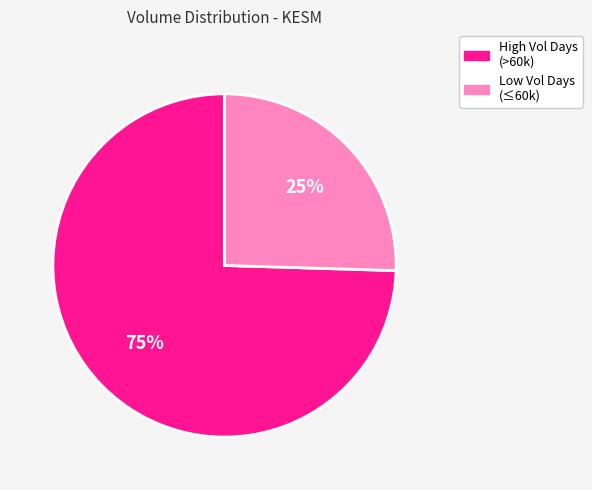

Is there any slice that represents more than half of the pie?

Yes